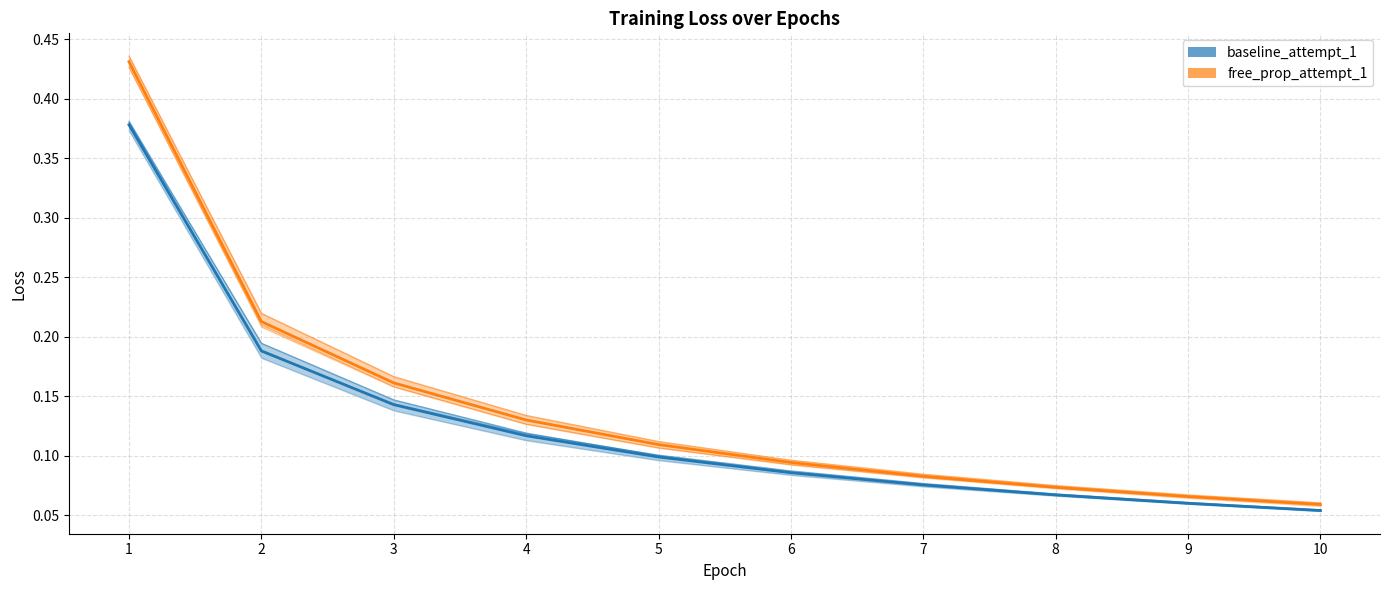

Is the value of baseline_attempt_2 at 4 greater than the value of free_prop_attempt_2 at 2?

No